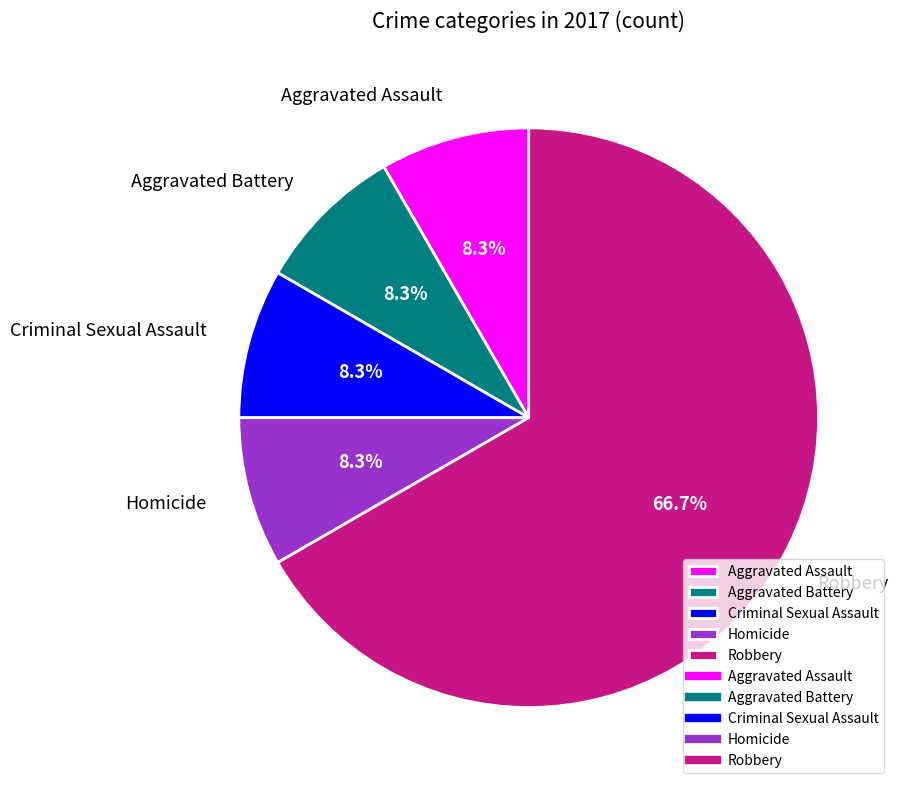

Is there a majority slice in this chart?

Yes